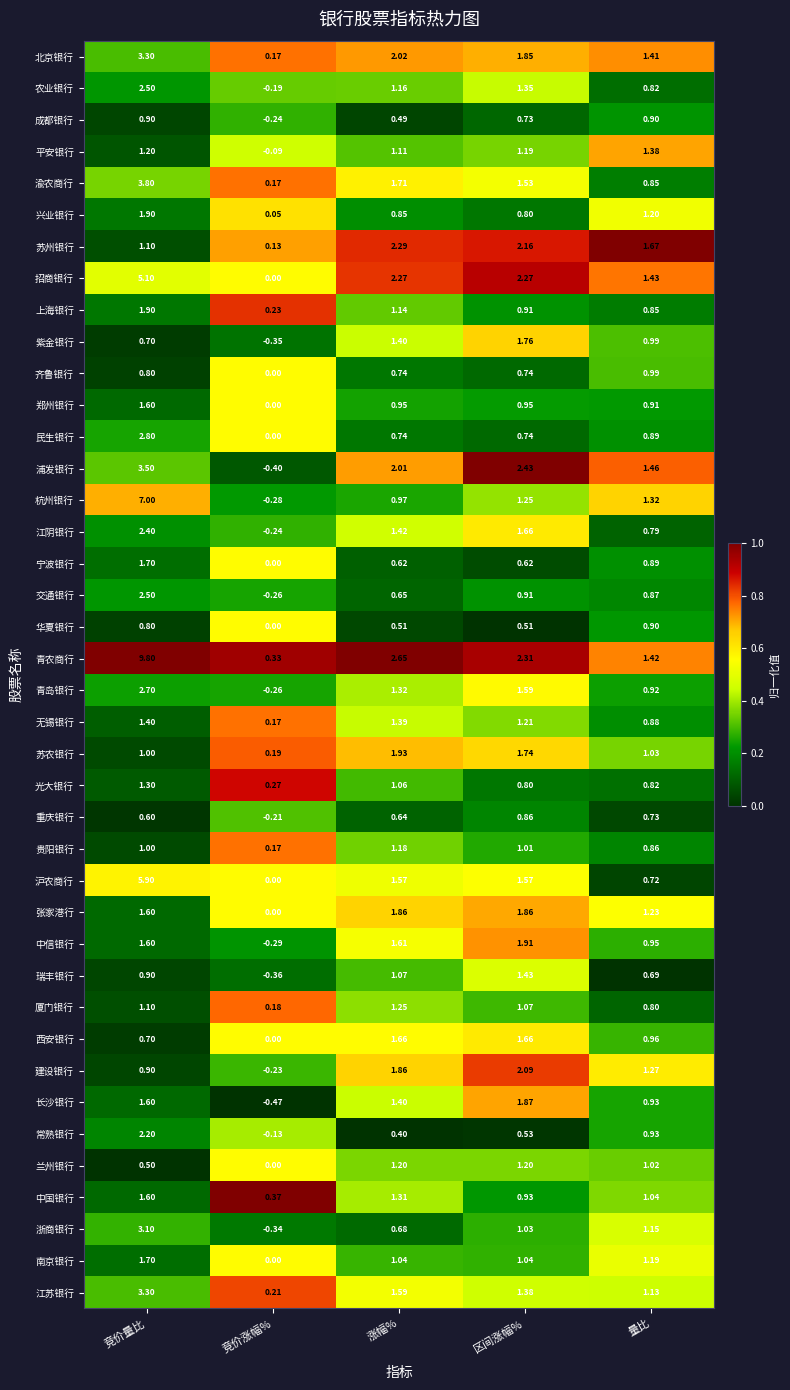

Where is 成都银行 nearest to the value 0?

竞价涨幅%